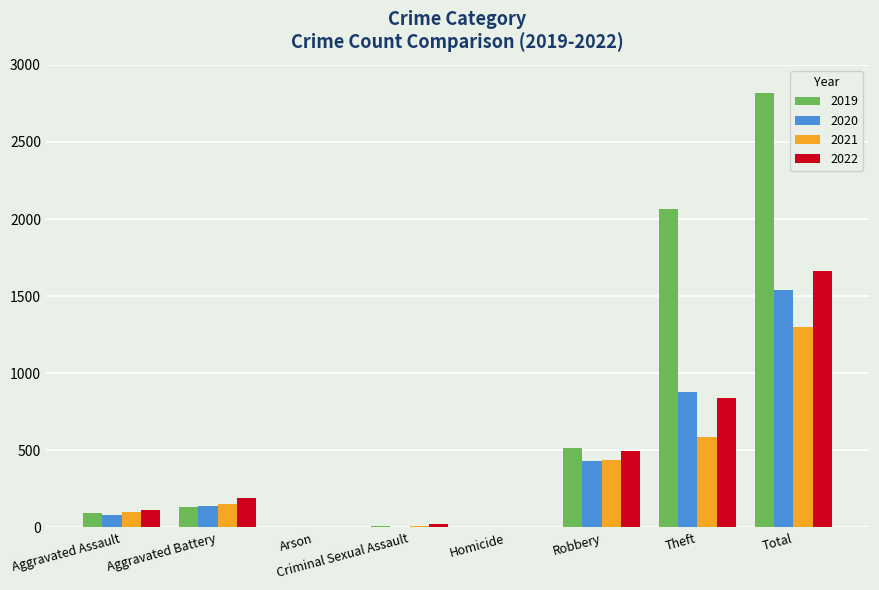

How many groups of bars are there?

8